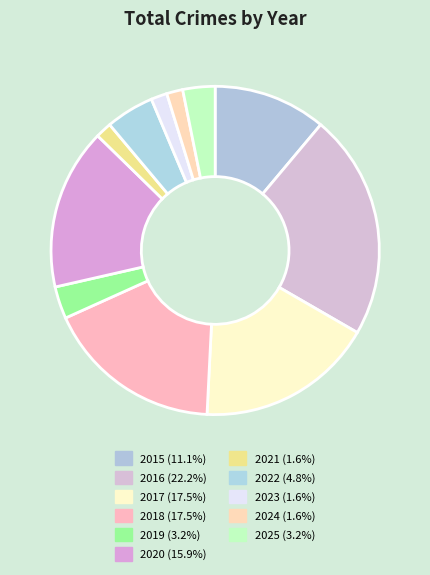

What is the change in value from 2017 to 2019?

-9